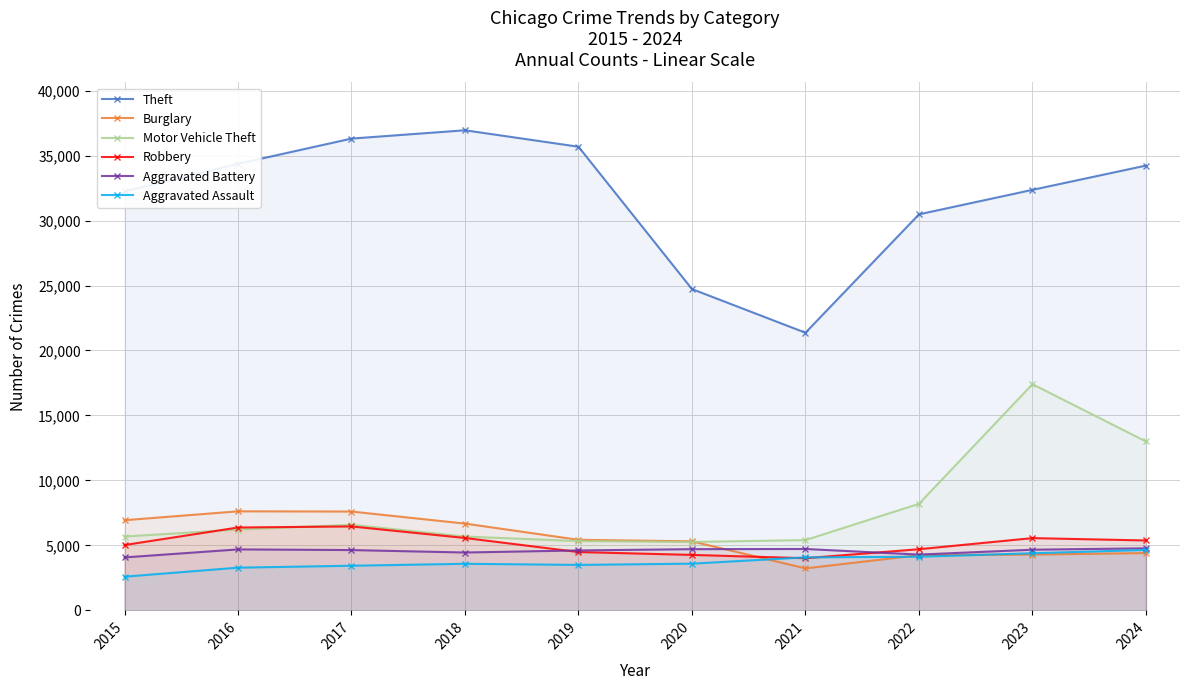

Reading left to right, transcribe all the data shown in this chart.

Theft: 32238	34368	36309	36949	35682	24727	21366	30479	32364	34231
Burglary: 6938	7622	7605	6678	5430	5312	3230	4247	4292	4410
Motor Vehicle Theft: 5680	6217	6588	5680	5330	5264	5407	8199	17405	12997
Robbery: 5027	6376	6459	5570	4488	4267	4013	4705	5560	5377
Aggravated Battery: 4074	4690	4640	4452	4611	4709	4723	4291	4668	4775
Aggravated Assault: 2591	3285	3434	3583	3497	3595	4078	4127	4394	4648